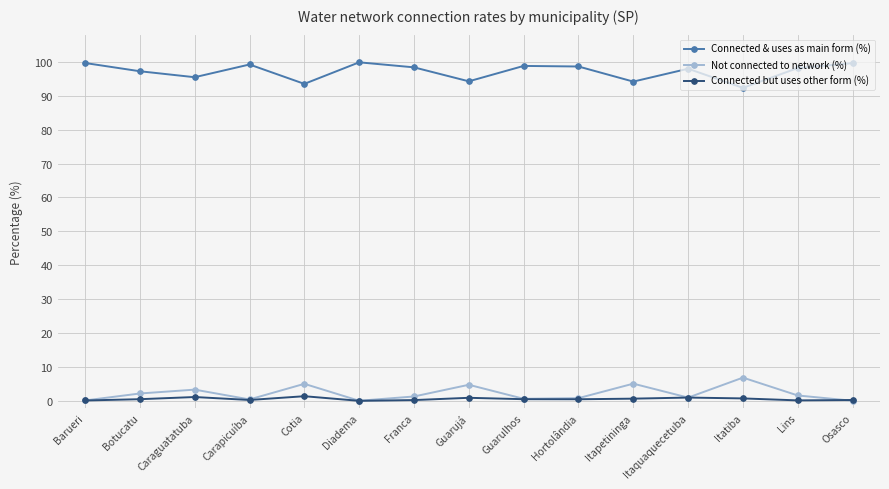

What is the highest value of the Not connected to network (%) series?

6.9